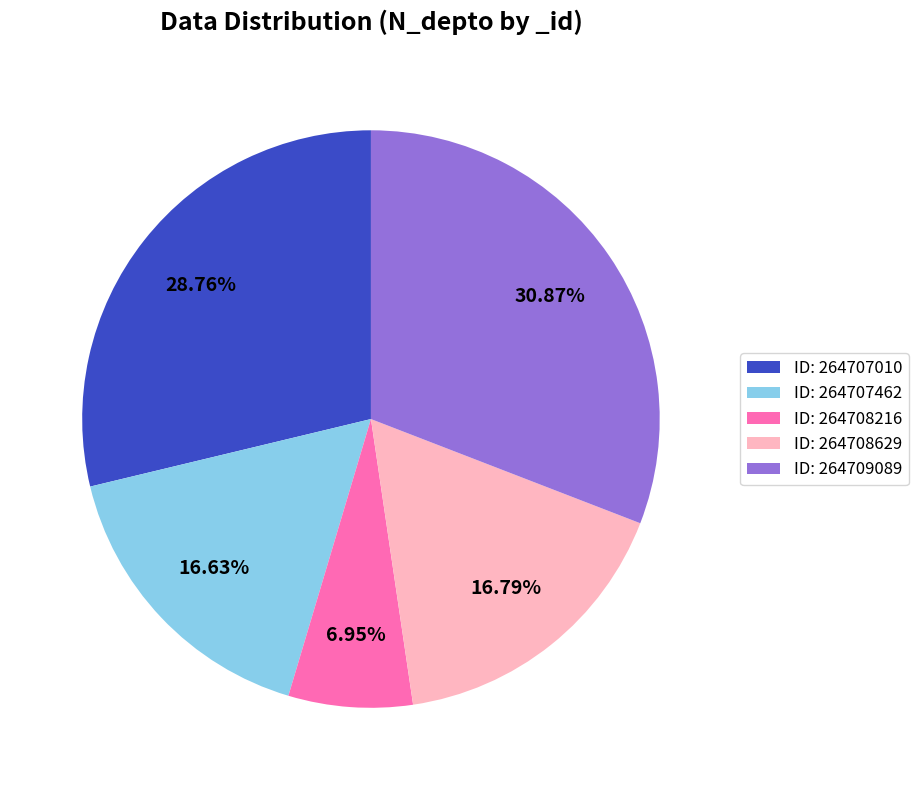

Is the sum of ID: 264709089 and ID: 264707462 greater than half?

No